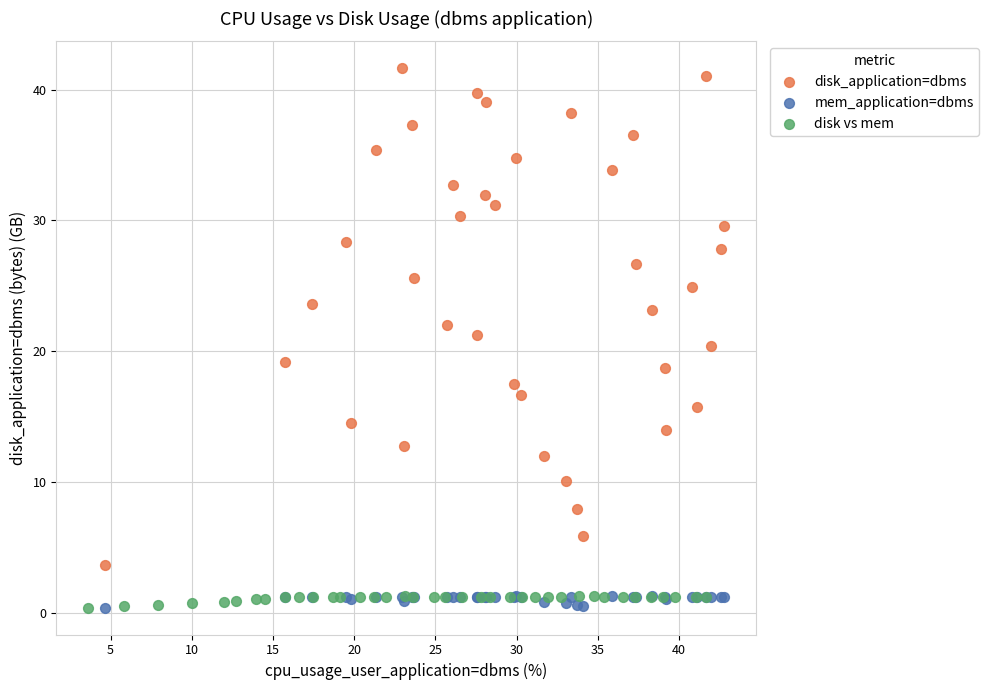

Which series has the widest spread of Y values?

disk_application=dbms